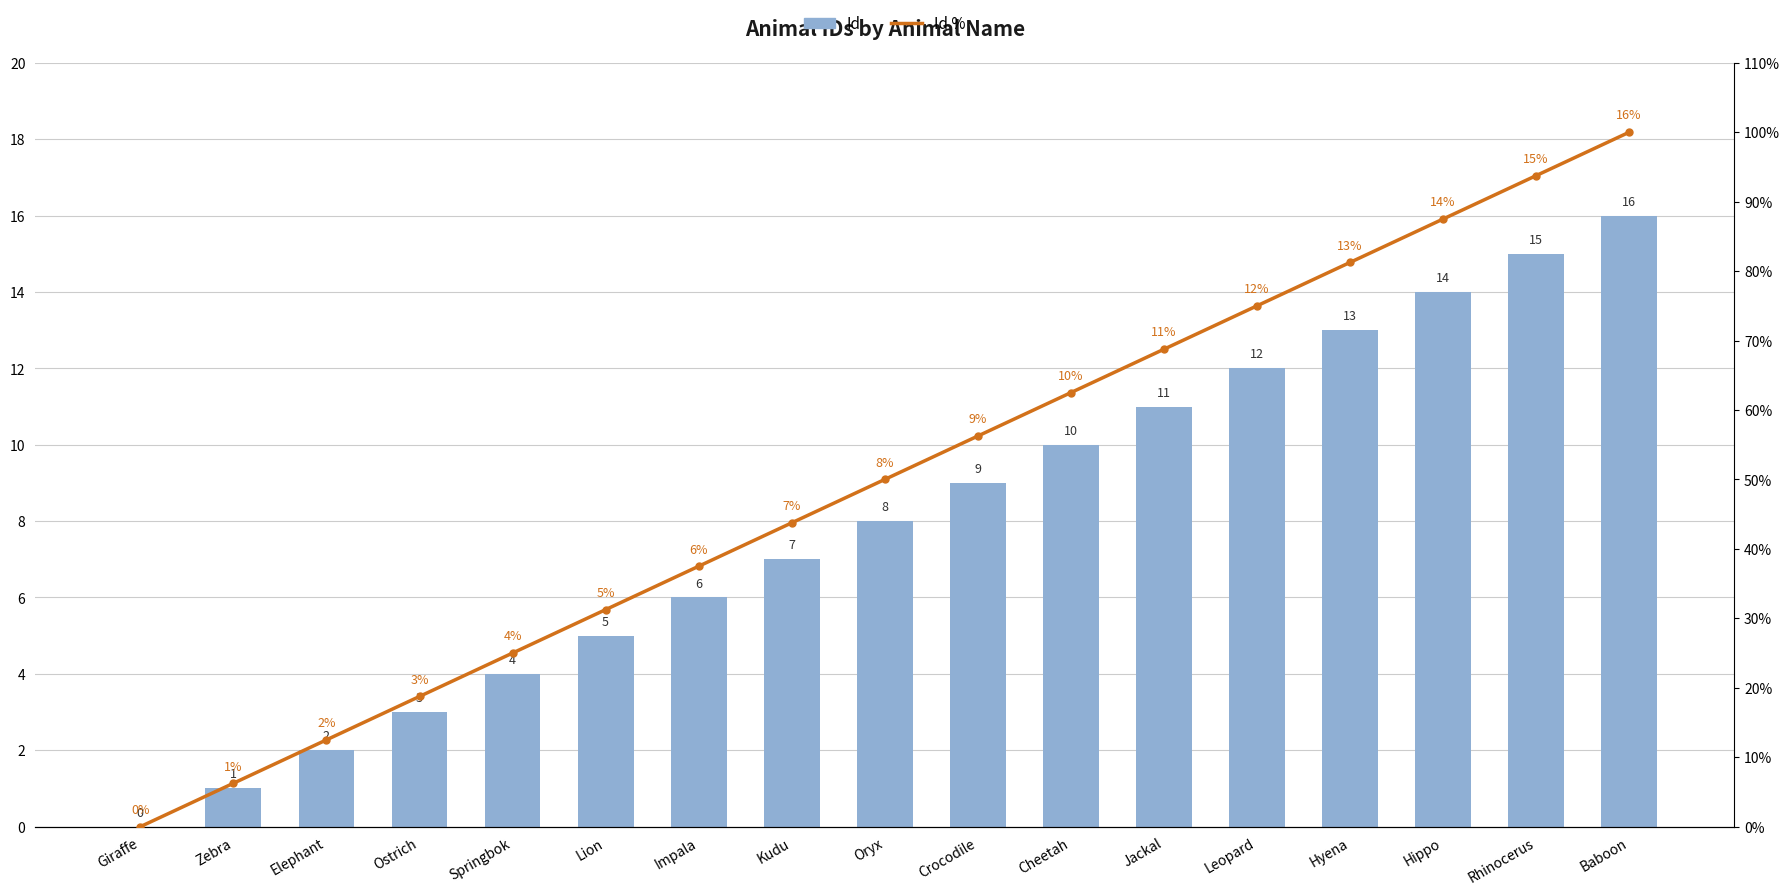

At how many categories does at least one series exceed 42?

10